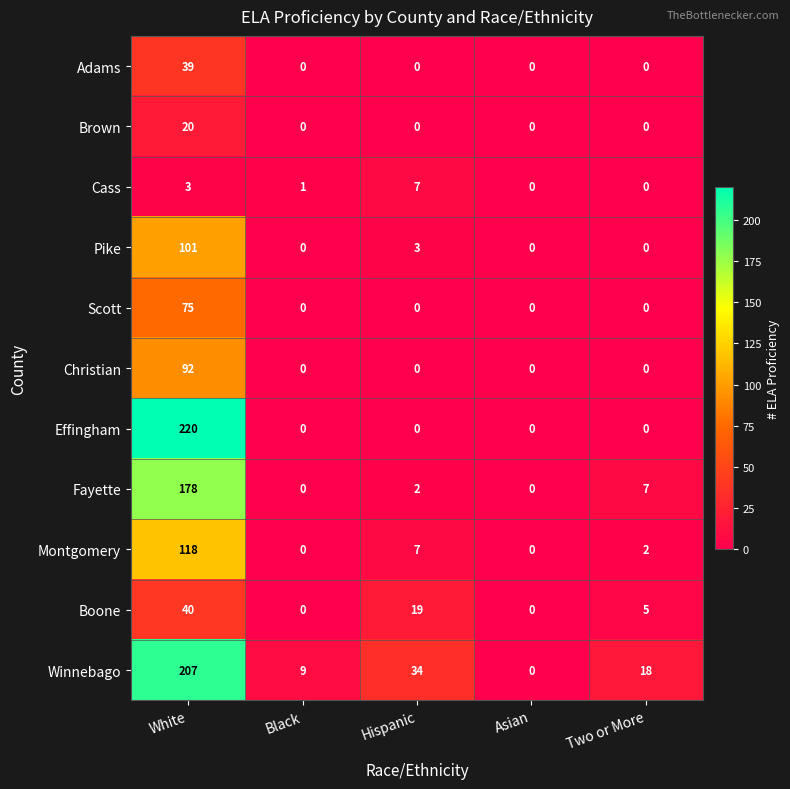

At how many categories does at least one series exceed 204?

1